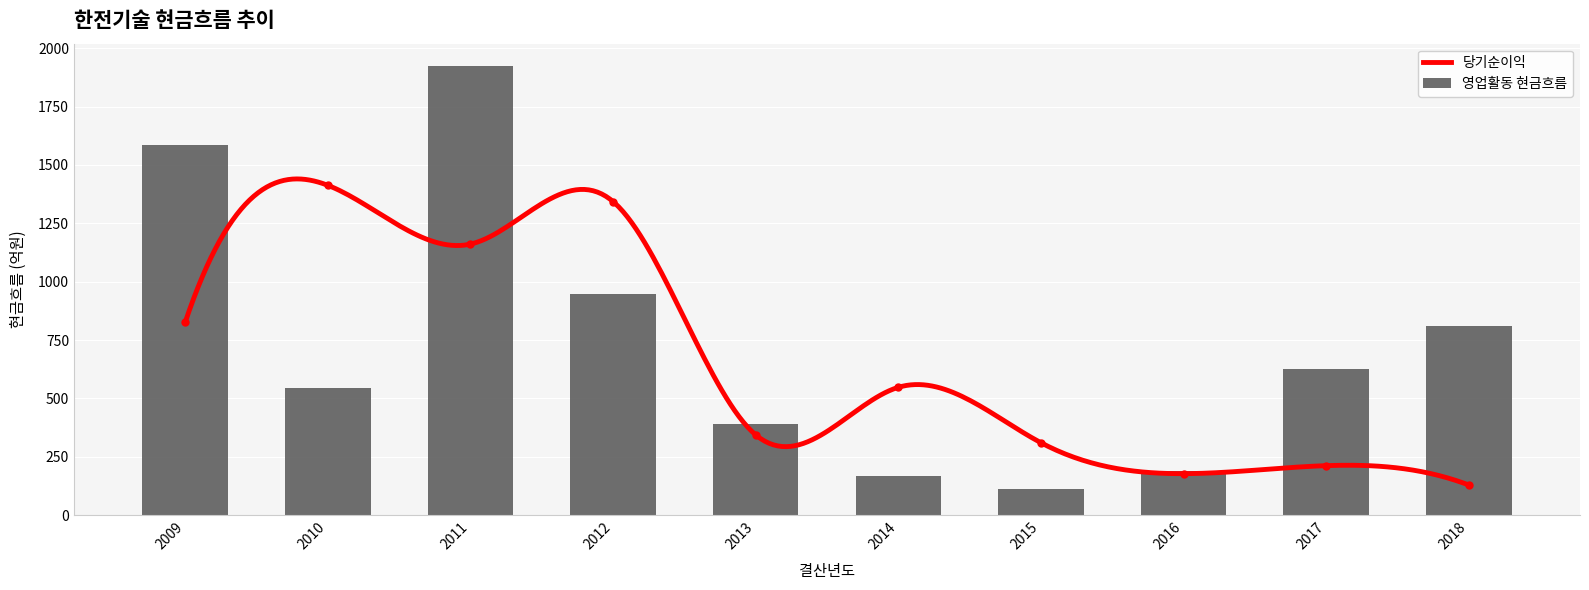

Is the value of 영업활동 현금흐름 at 2012 greater than the value of 당기순이익 at 2015?

Yes